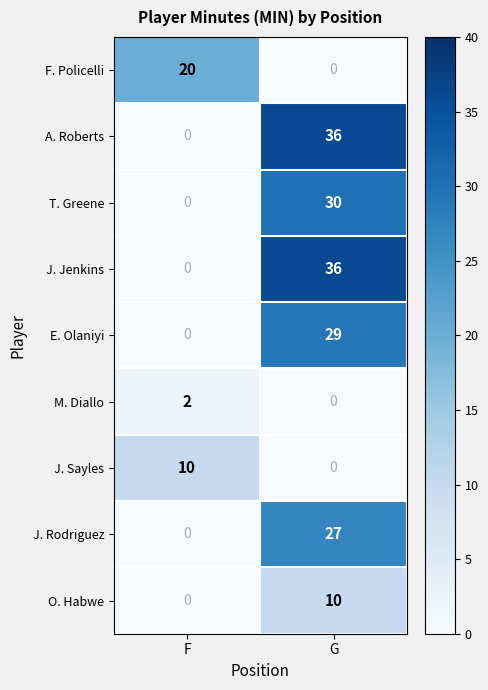

What is the difference between the highest and lowest values at F?

20